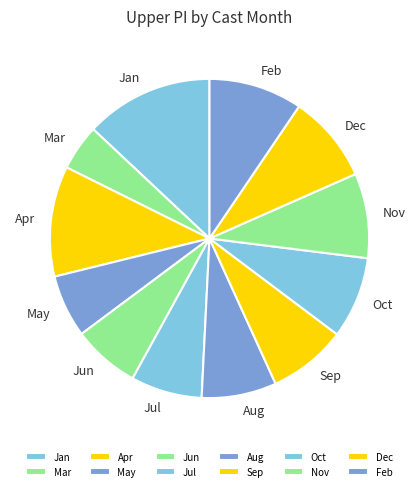

How many segments does this pie chart have?

12